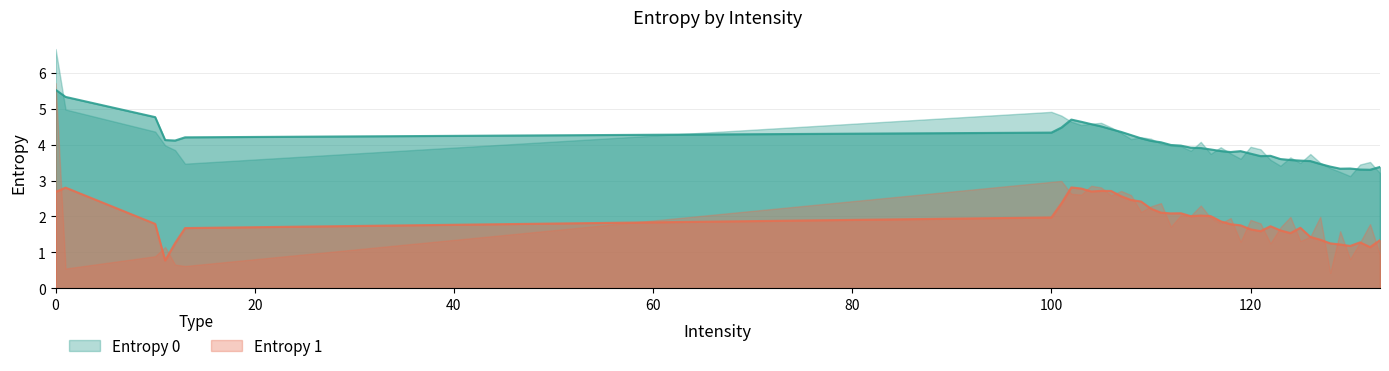

Rank the series by their average value, from lowest to highest.

Entropy 1, Entropy 0